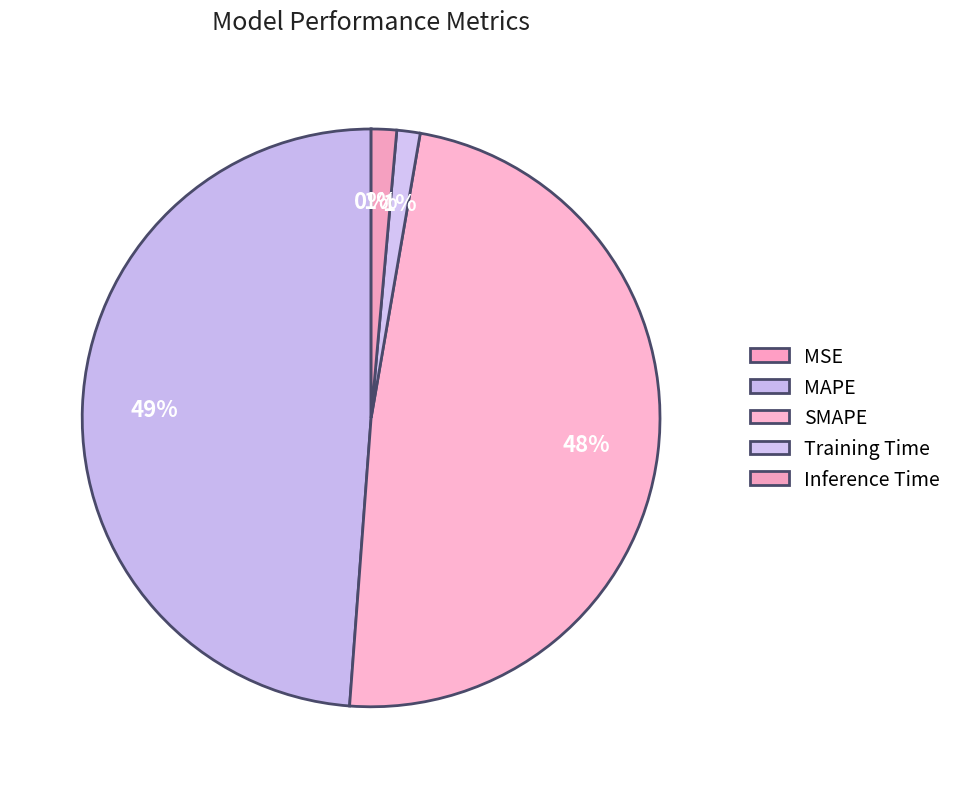

How many segments does this pie chart have?

5